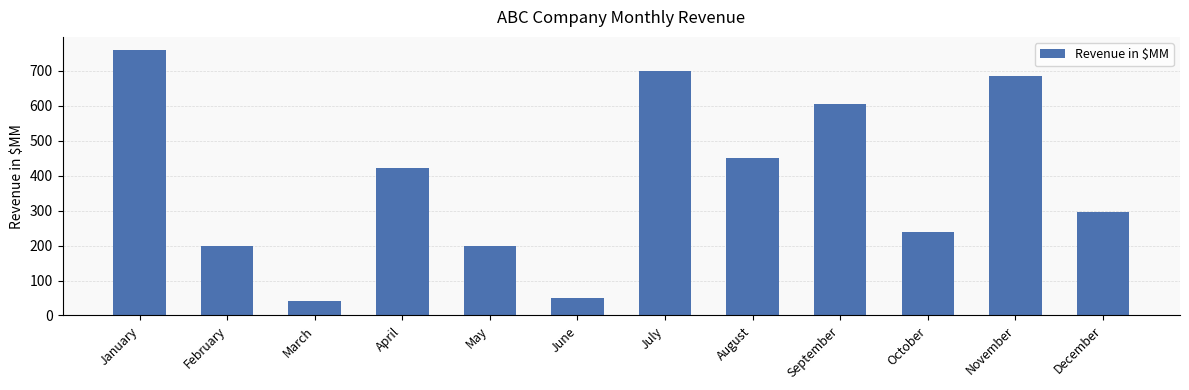

What is the value of the 12th bar from the left?

295